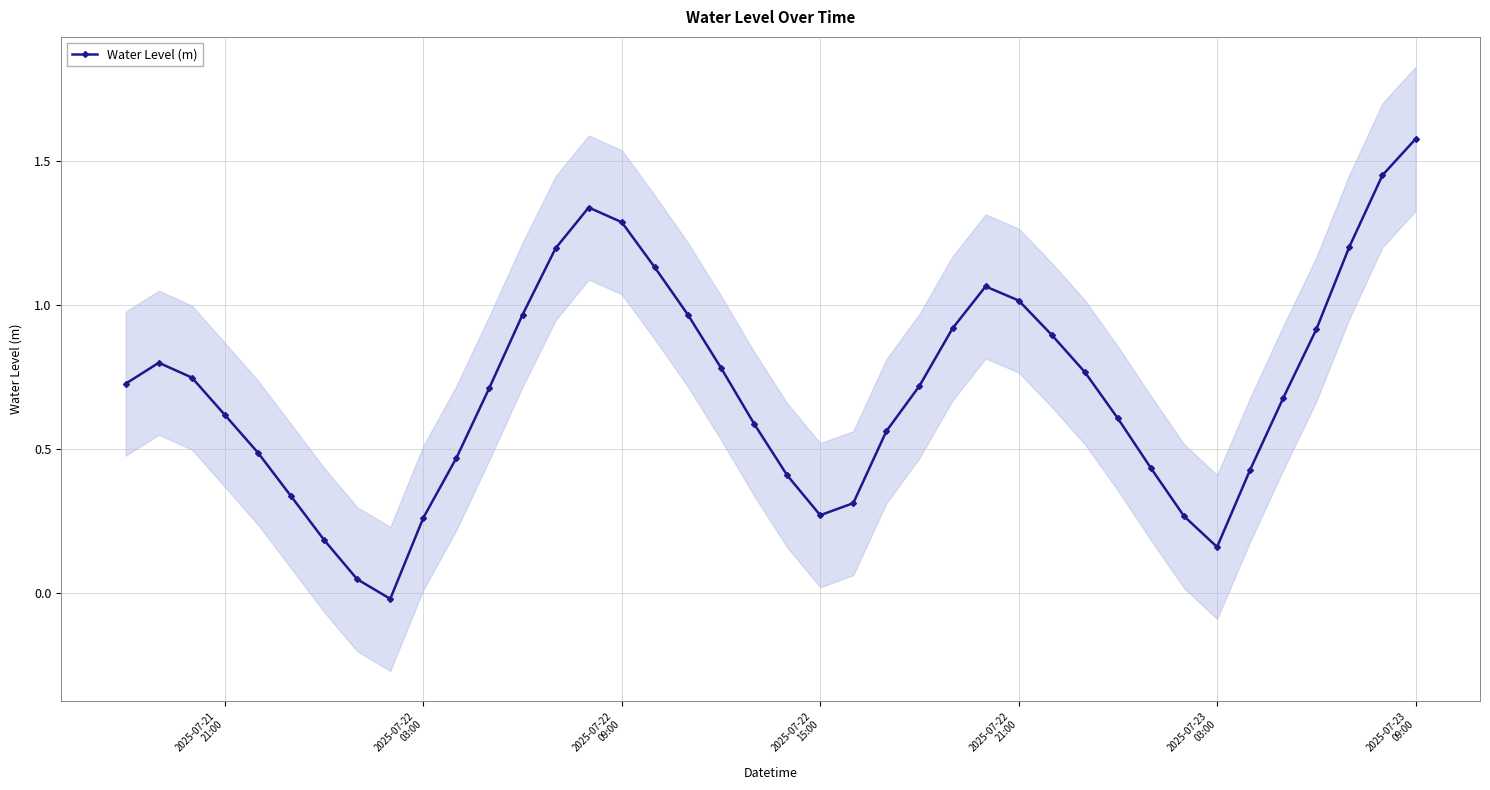

What is the value of the 17th point from the left?

1.1